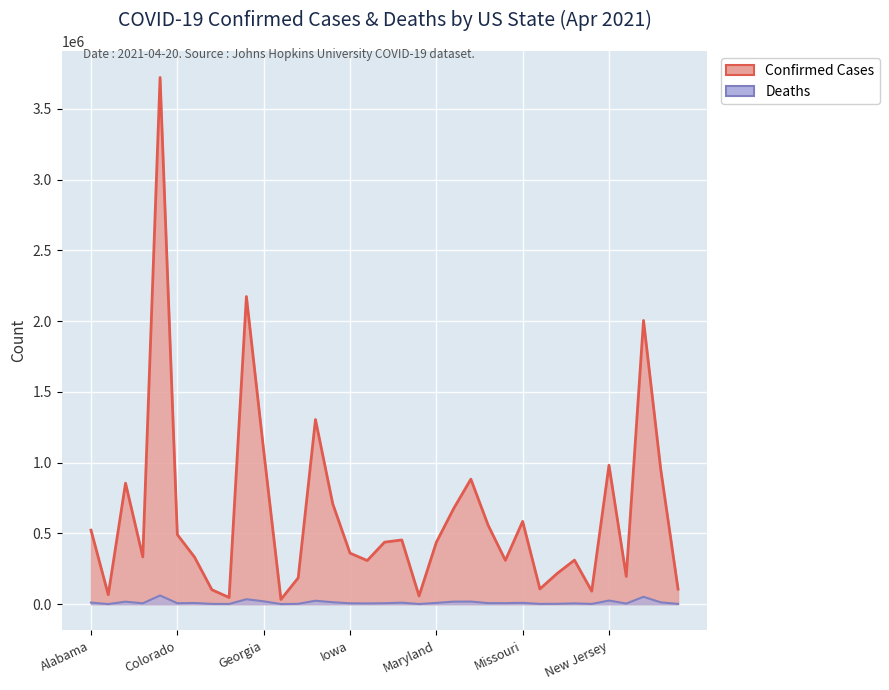

What is the minimum value shown in the chart?

334